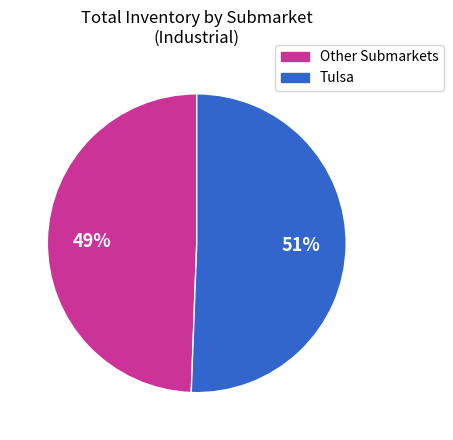

Is there any slice that represents more than half of the pie?

Yes